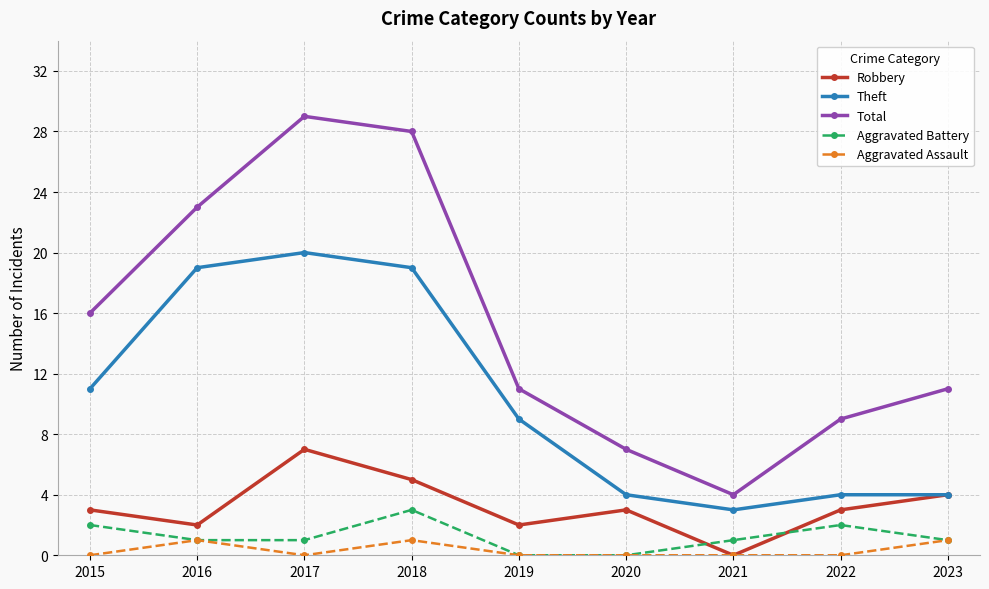

How many lines are shown in the chart?

5